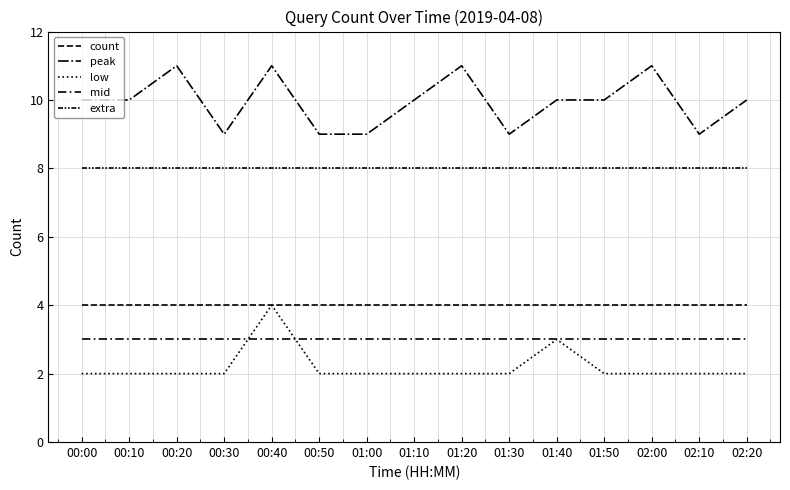

The value of mid at 01:00 is 3. True or false?

True